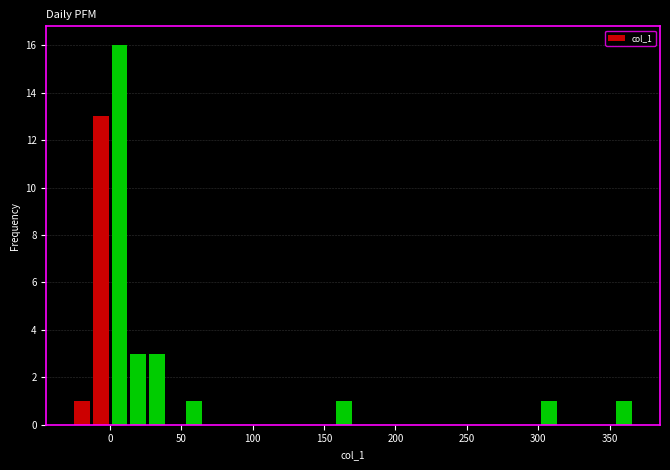

Read against the x-axis, roughly where is the centre of the tallest bar?

5